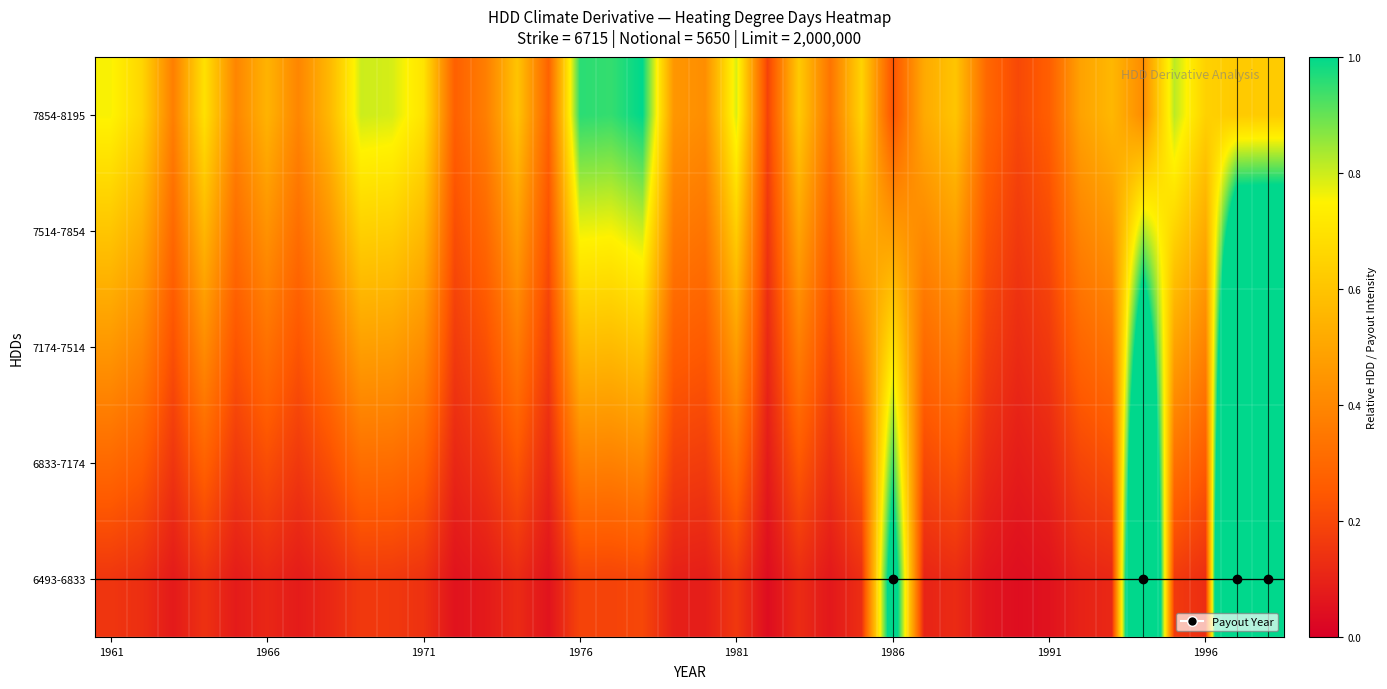

How many data points does each series have?

38